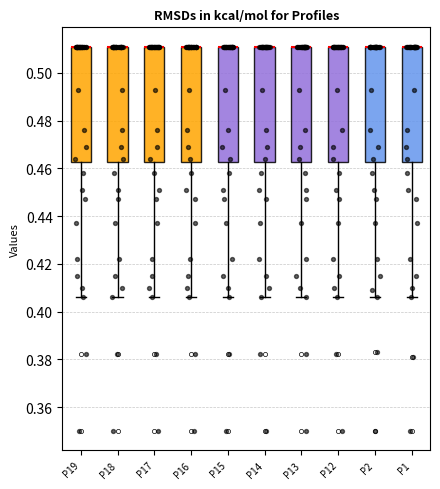

Reading left to right, read every box against the y-axis: the position of its median line, the range the box covers, and the ends of its whiskers. The values are not printed on the chart, so give them approximately, as read against the axis.

P19: median 0.512 (drawn on the box's upper edge), box 0.462 to 0.512, whiskers 0.406 to 0.512
P18: median 0.512 (drawn on the box's upper edge), box 0.462 to 0.512, whiskers 0.406 to 0.512
P17: median 0.512 (drawn on the box's upper edge), box 0.462 to 0.512, whiskers 0.406 to 0.512
P16: median 0.512 (drawn on the box's upper edge), box 0.462 to 0.512, whiskers 0.406 to 0.512
P15: median 0.512 (drawn on the box's upper edge), box 0.462 to 0.512, whiskers 0.406 to 0.512
P14: median 0.512 (drawn on the box's upper edge), box 0.462 to 0.512, whiskers 0.406 to 0.512
P13: median 0.512 (drawn on the box's upper edge), box 0.462 to 0.512, whiskers 0.406 to 0.512
P12: median 0.512 (drawn on the box's upper edge), box 0.462 to 0.512, whiskers 0.406 to 0.512
P2: median 0.512 (drawn on the box's upper edge), box 0.462 to 0.512, whiskers 0.406 to 0.512
P1: median 0.512 (drawn on the box's upper edge), box 0.462 to 0.512, whiskers 0.406 to 0.512